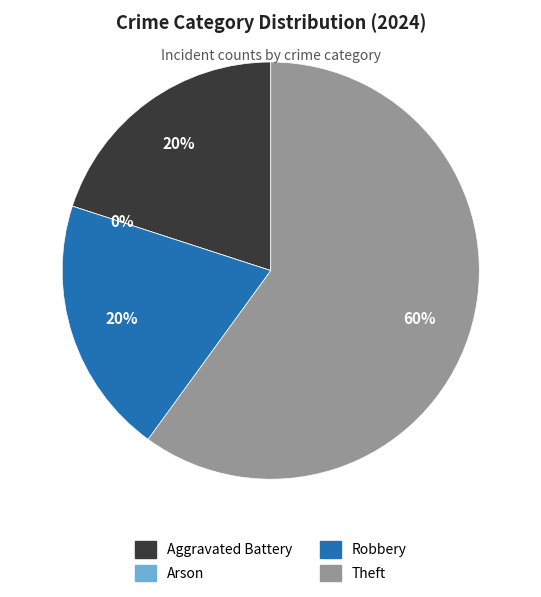

What portion of the pie excludes Arson?

100.0%